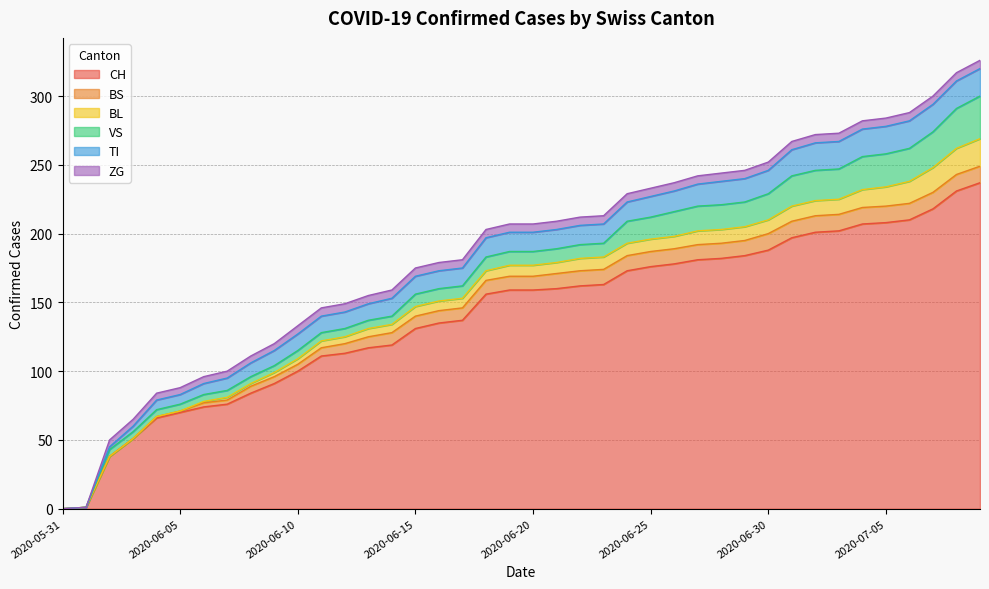

True or false: TI has a value of 14 at 2020-06-24.

True